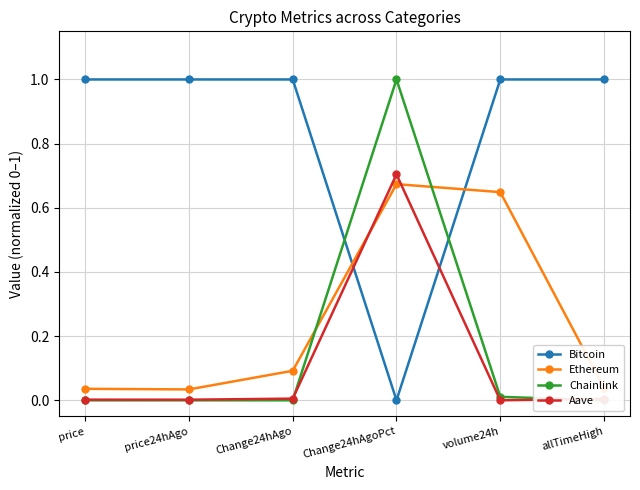

What are all the series names shown in the legend?

Bitcoin, Ethereum, Chainlink, Aave